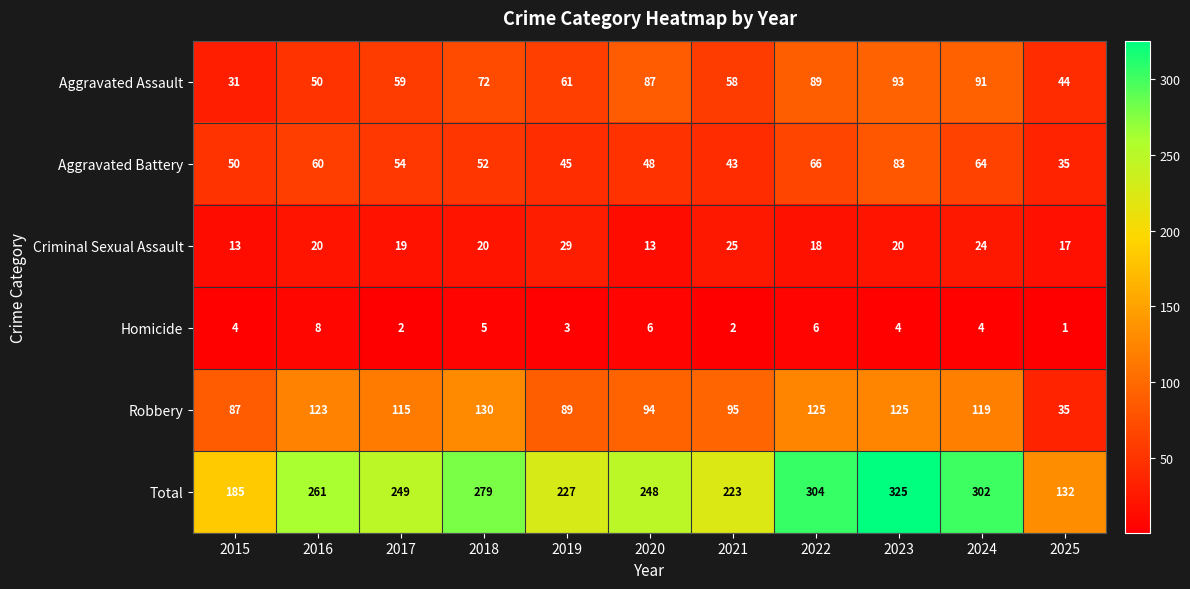

What is the total value across all series at 2019?

454